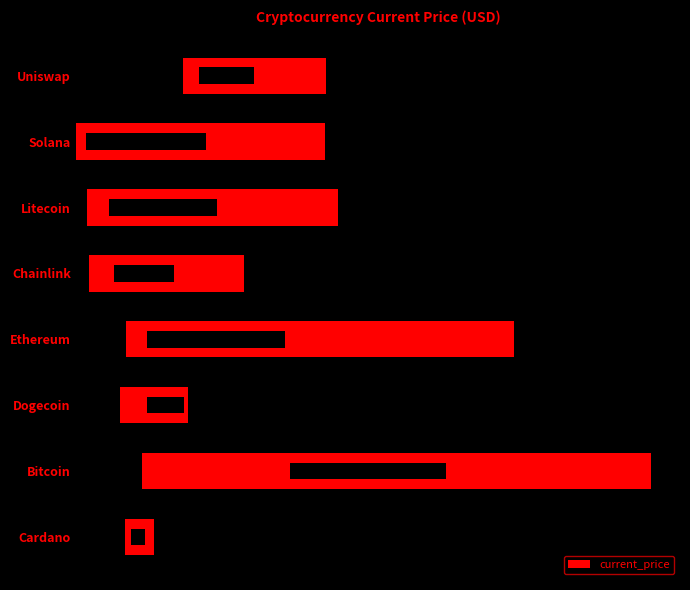

What is the sum of all values?

3.3